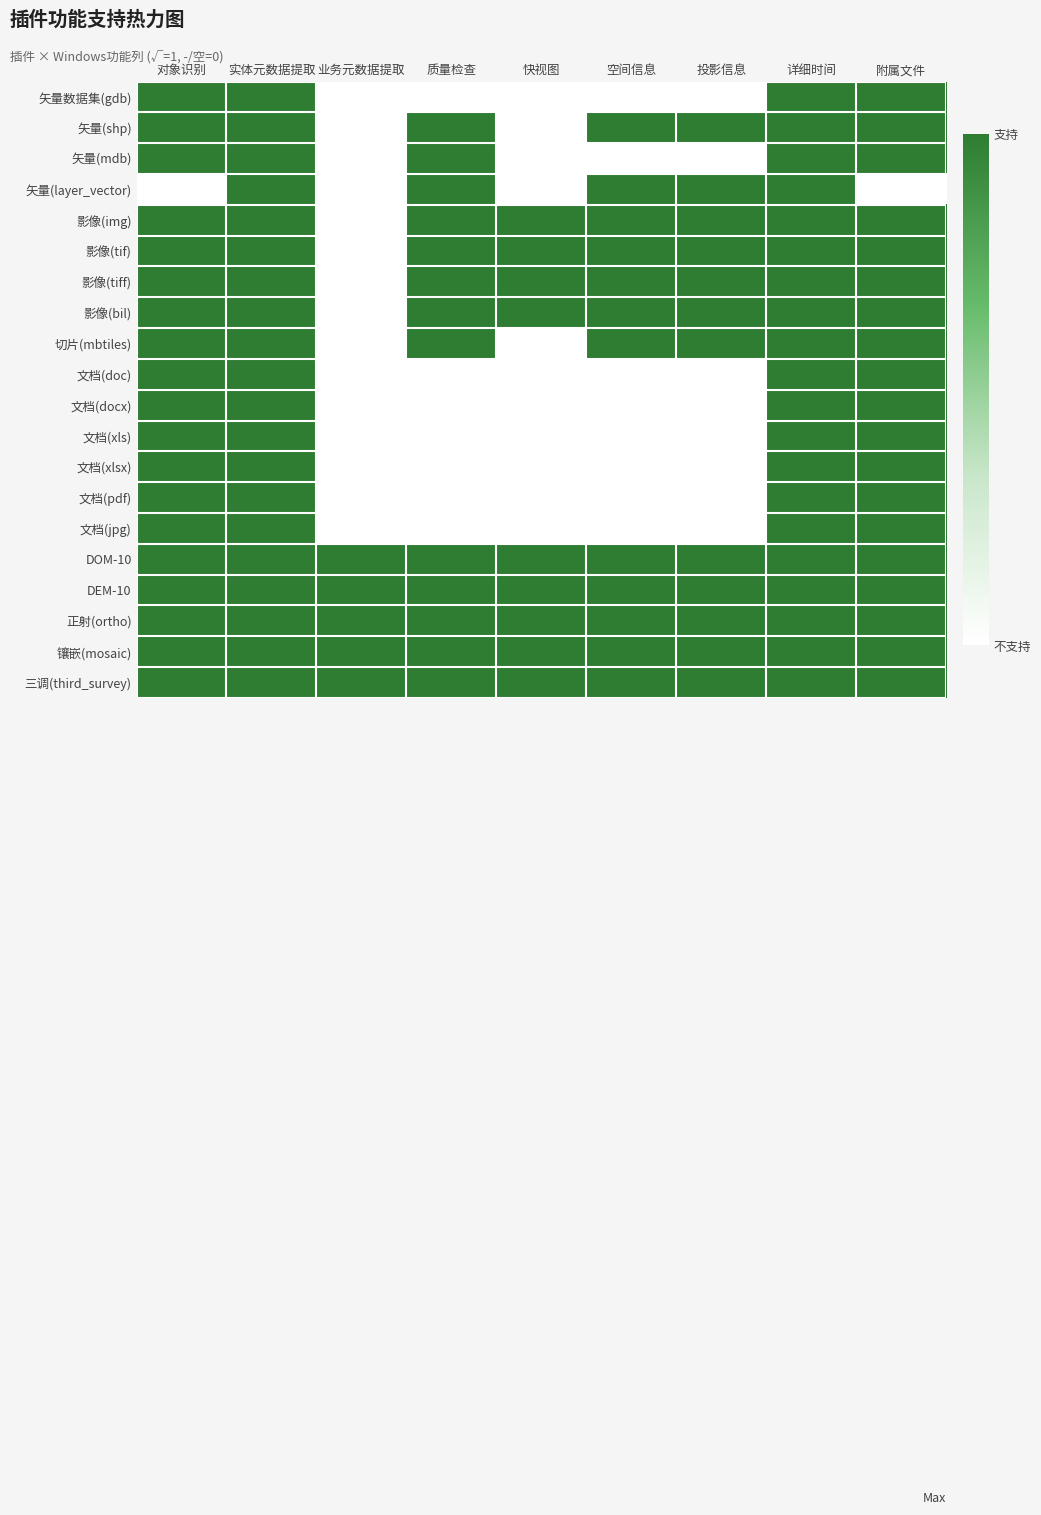

How many distinct data groups are displayed?

20